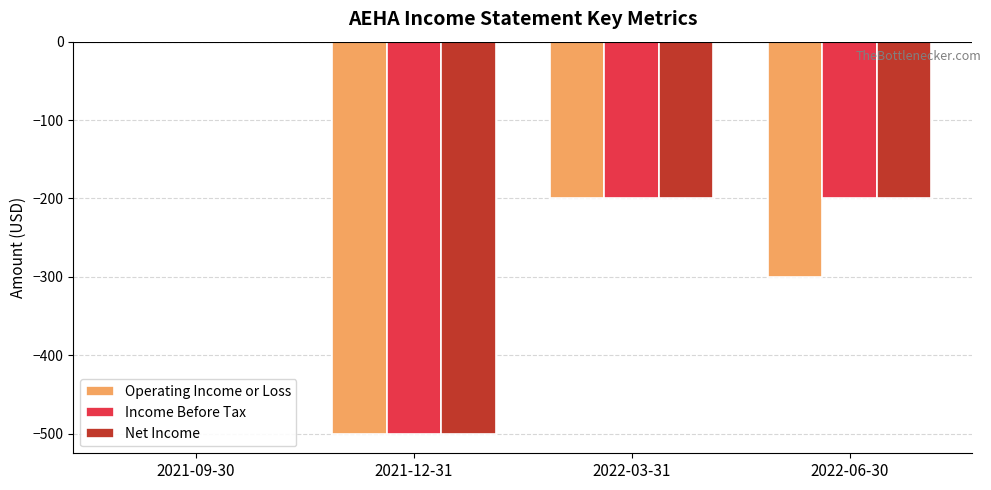

True or false: Income Before Tax has a value of 0 at 2021-09-30.

True